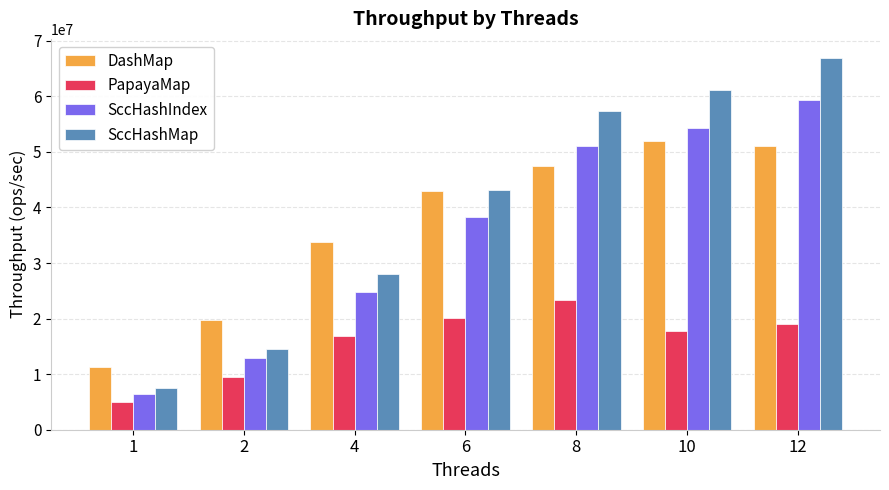

Reading left to right, what are all the values shown in this chart?

DashMap: 11292472.0	19775438.6	33847780.9	42942264.0	47414182.2	51955336.7	51082697.7
PapayaMap: 5010691.3	9521400.0	16861963.2	20072777.1	23312281.3	17799429.8	18942283.9
SccHashIndex: 6448263.0	12822706.0	24775562.4	38243568.4	51010011.0	54282896.7	59293977.1
SccHashMap: 7441722.7	14454986.3	27955455.2	43227182.3	57286794.9	61078678.0	66988775.5